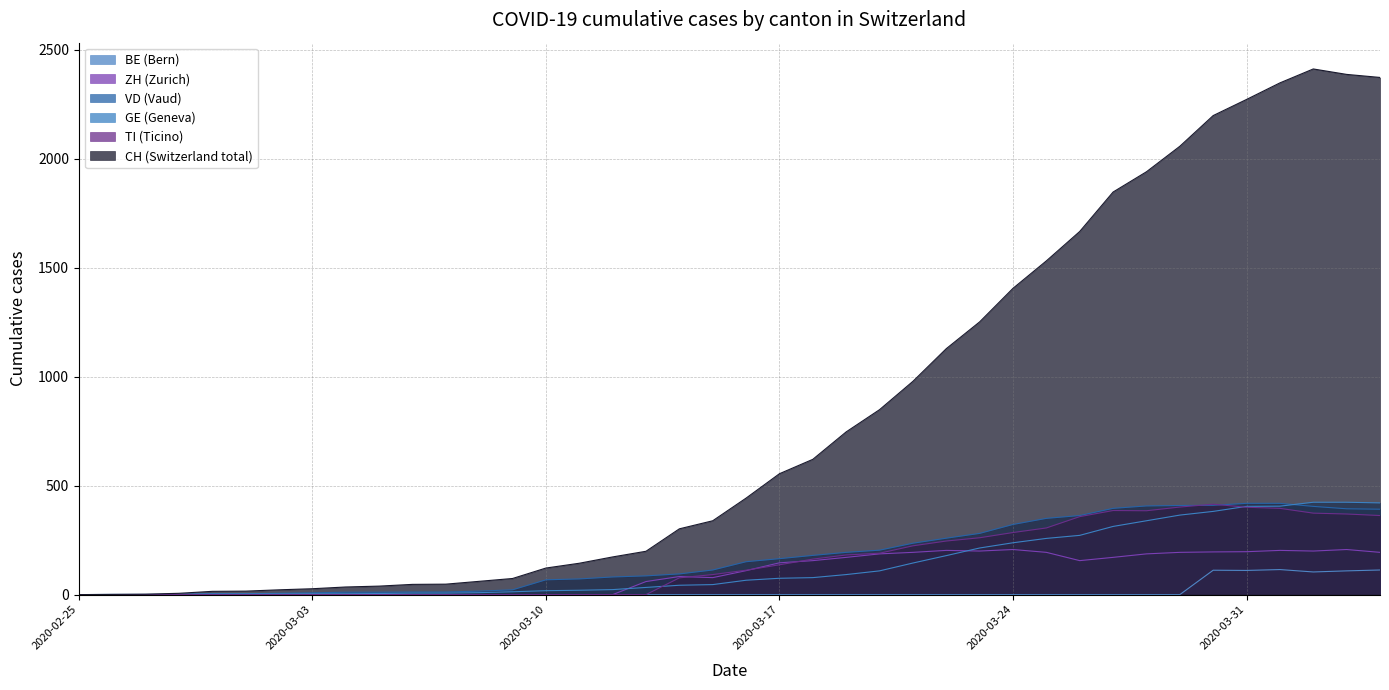

How many categories are shown in the chart?

40